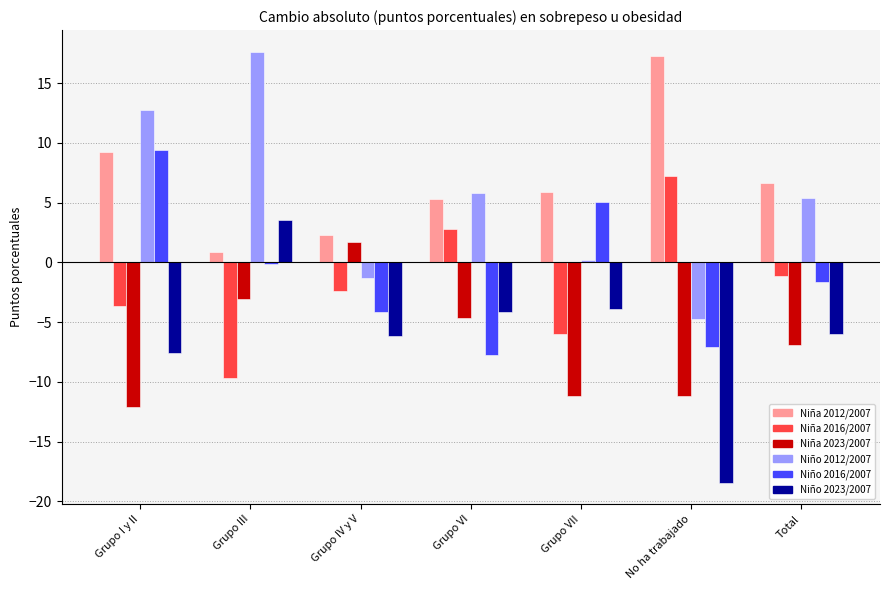

What is the sum of the Niña 2023/2007 values at Grupo VI and Total?

-11.5